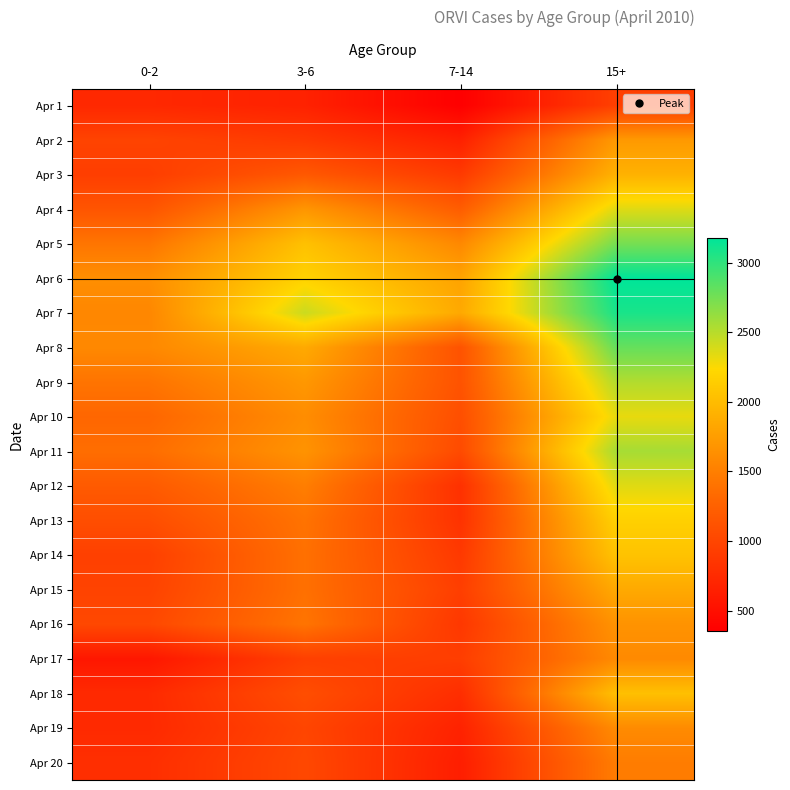

What is the total value across all series at 3-6?

29031